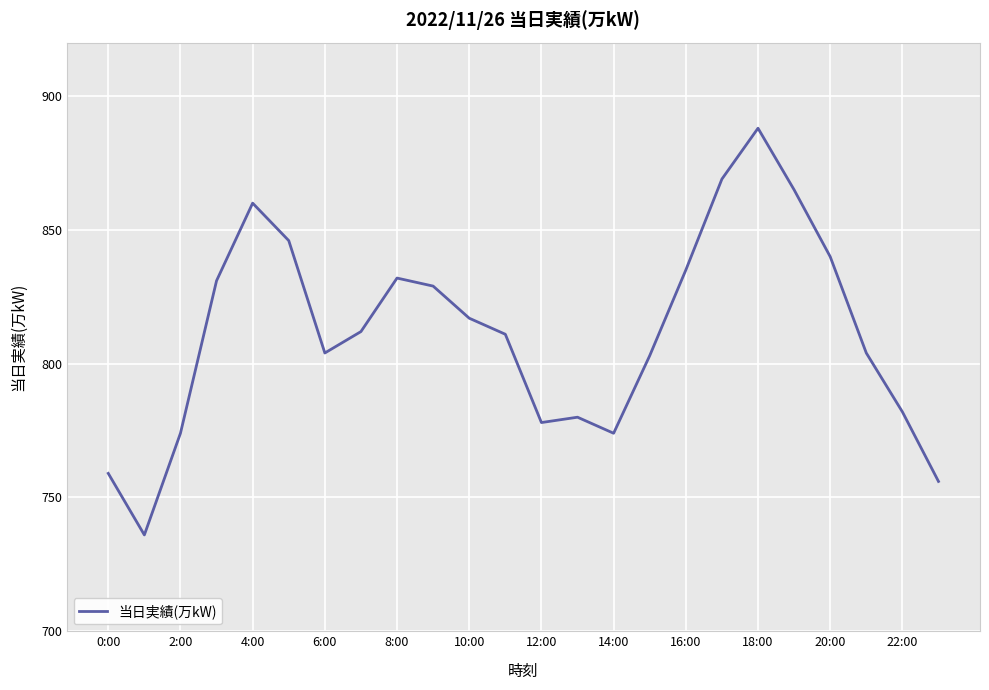

How many series are shown in this chart?

1